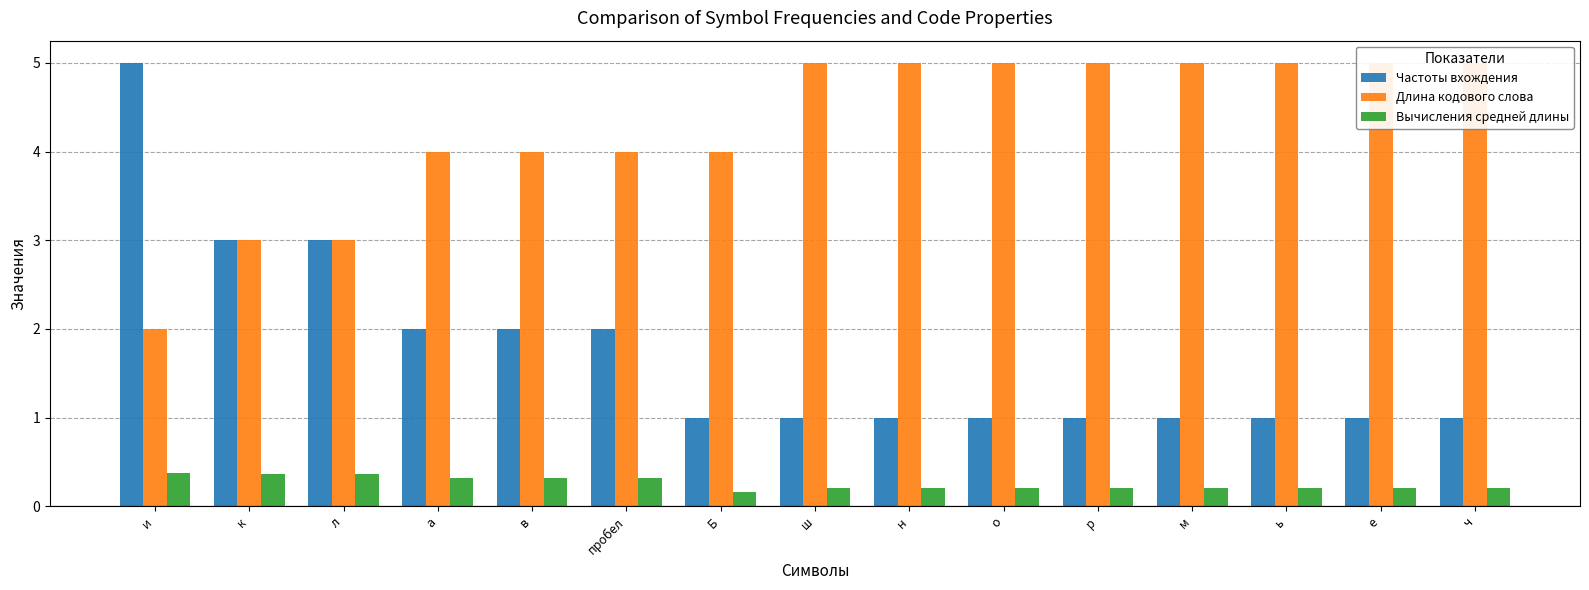

Count the Частоты вхождения values in the range 1 to 2.

12